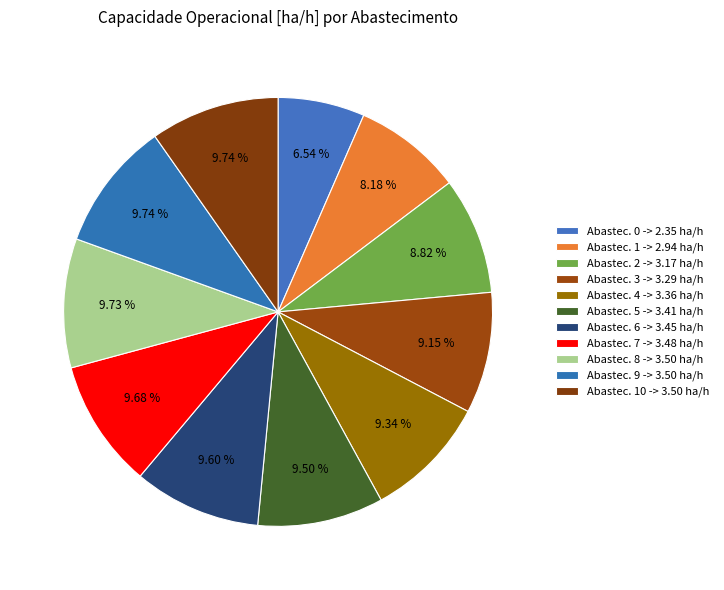

How many slices are in this pie chart?

11